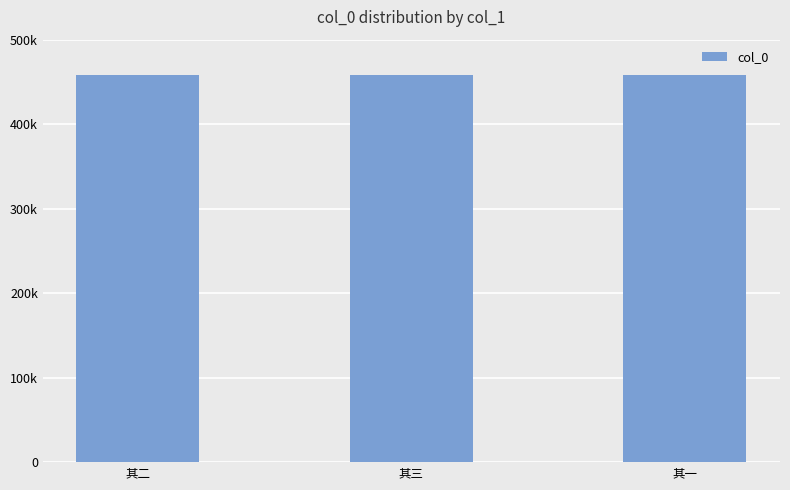

What is the value of the 3rd bar from the left?

458011